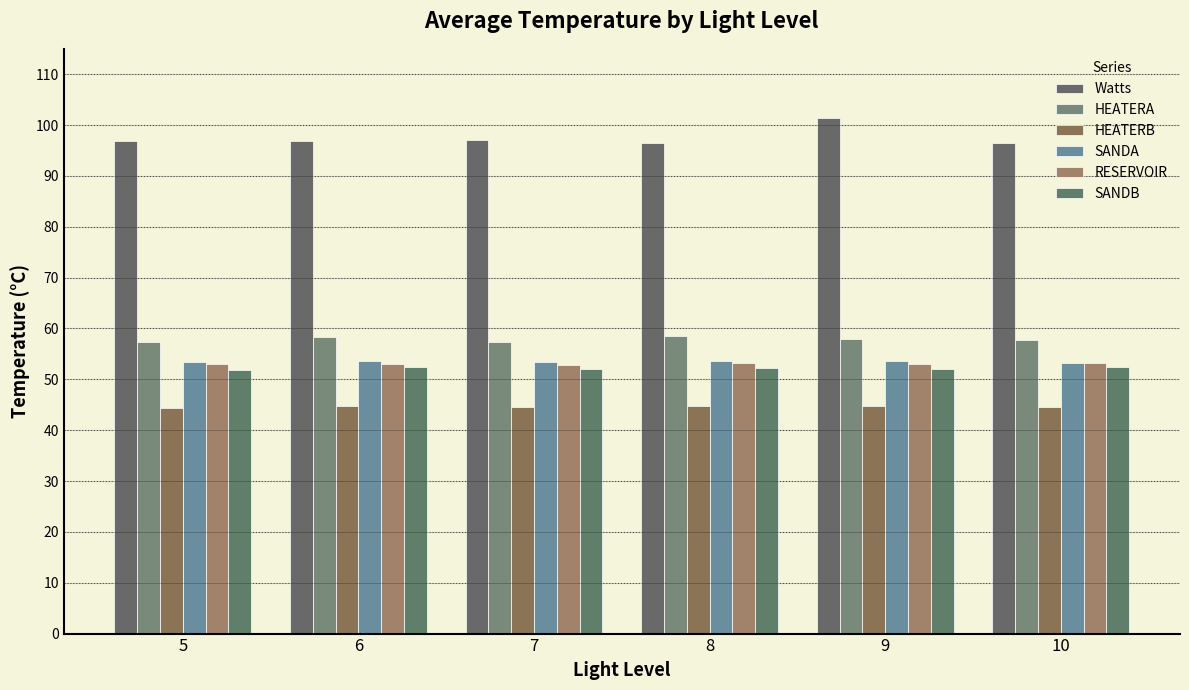

What is the spread (max minus min) of values at 8?

51.6